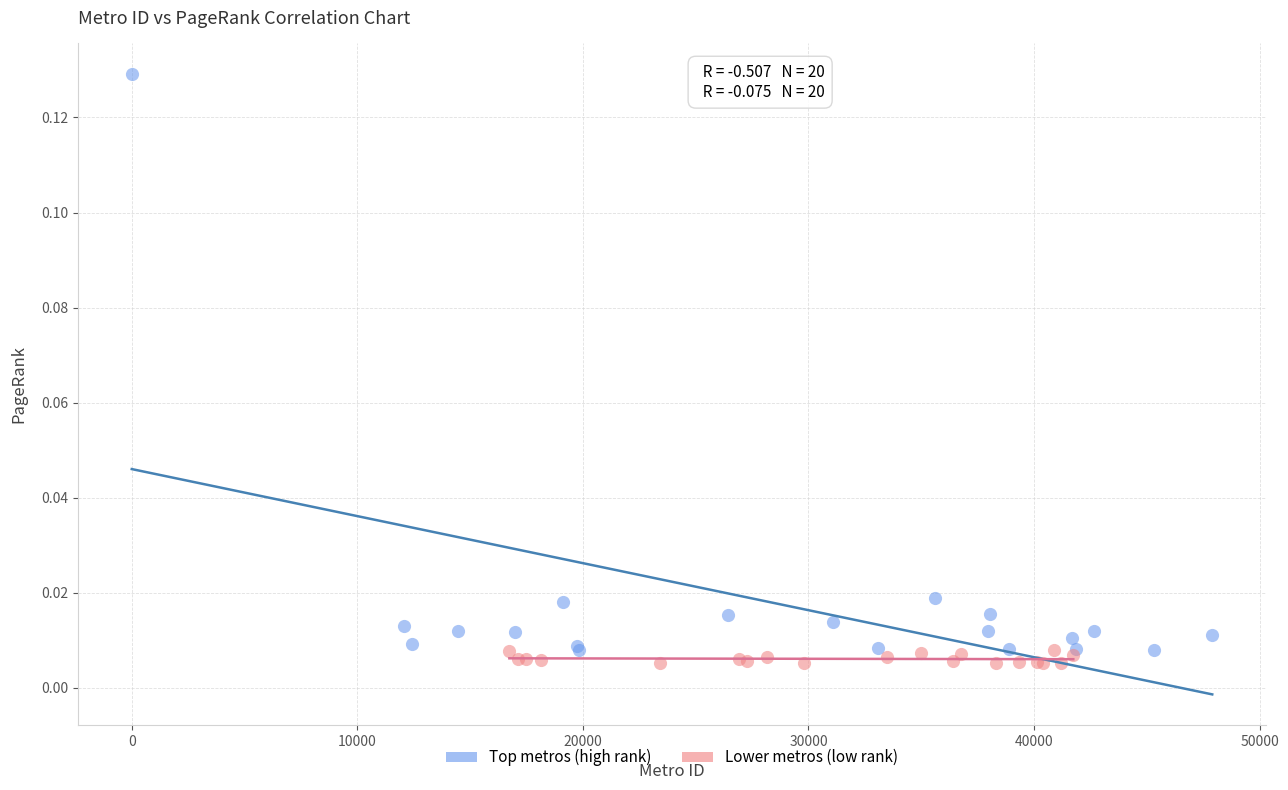

Which series contains the lowest Y value?

Lower metros (low rank)